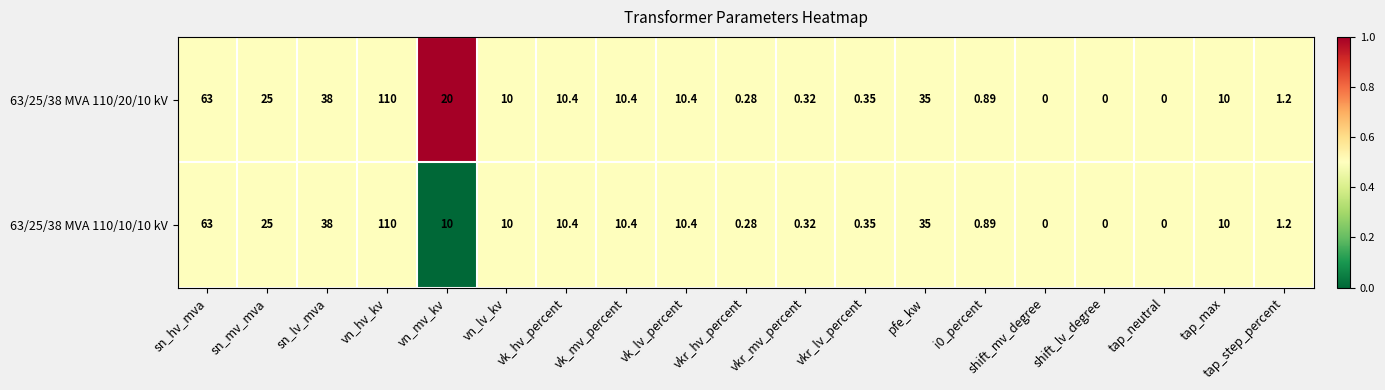

At which category is the sum across all series the highest?

vn_hv_kv